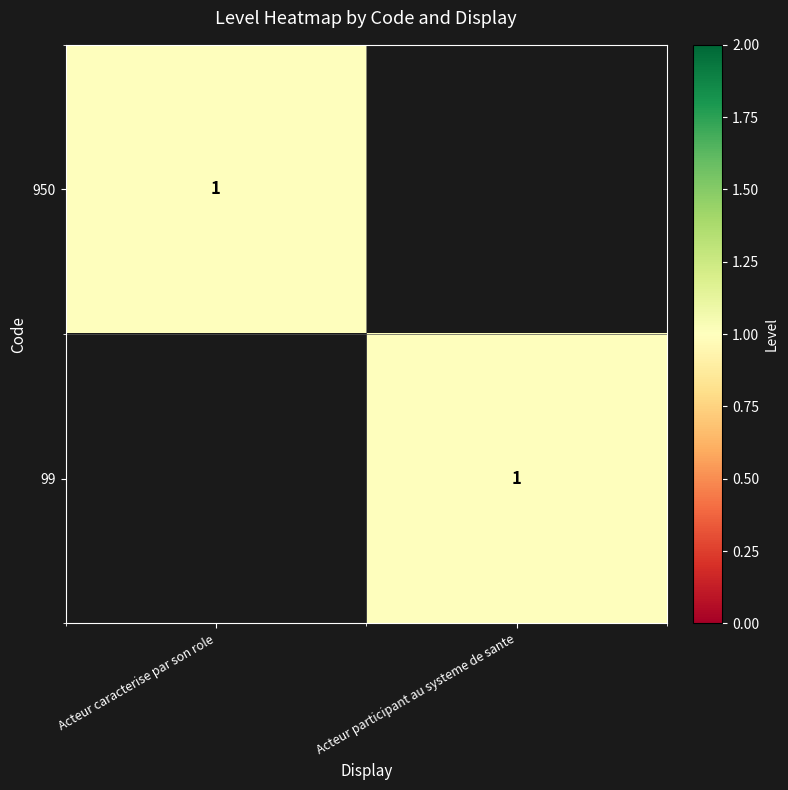

Is it true that 950 equals 1 at Acteur caracterise par son role?

True